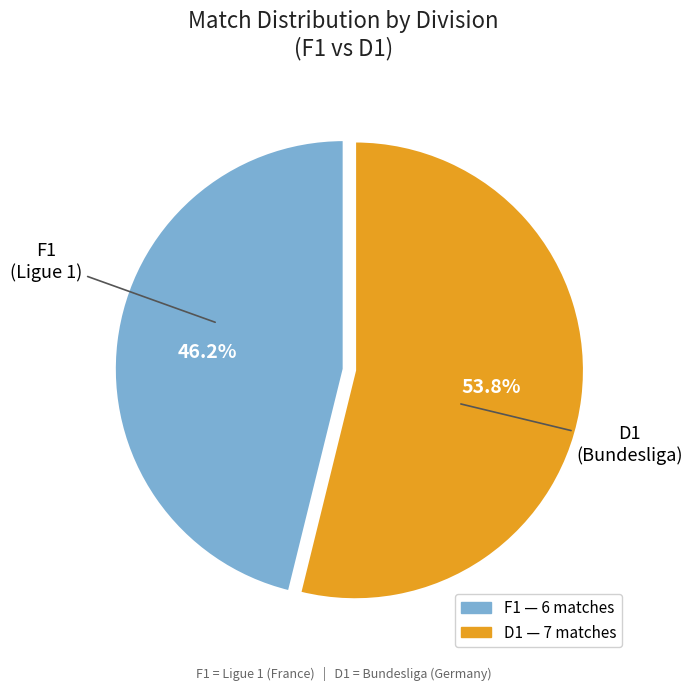

Which slice is the smallest?

F1